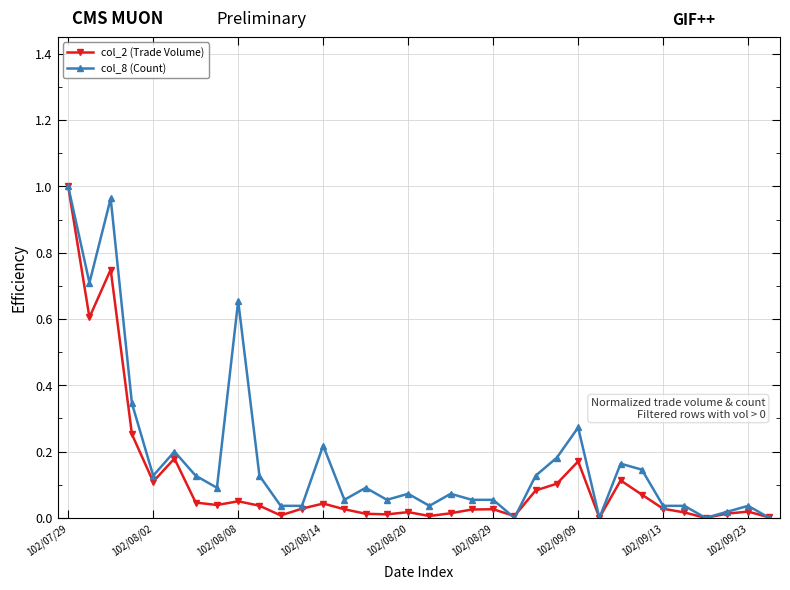

True or false: col_2 (Trade Volume) has more than 0 points higher than both neighbors.

True